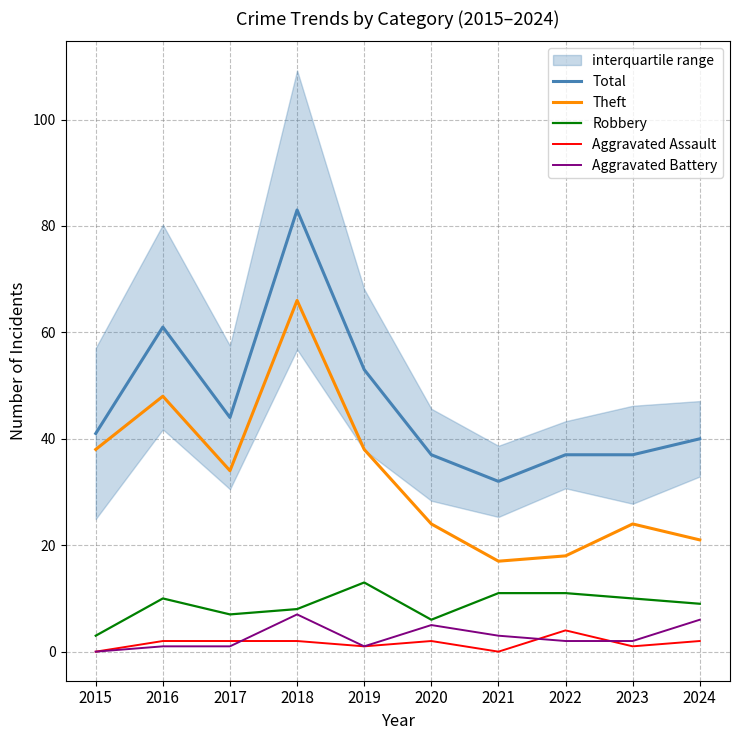

The Aggravated Battery series shows 1 at 2019. True or false?

True